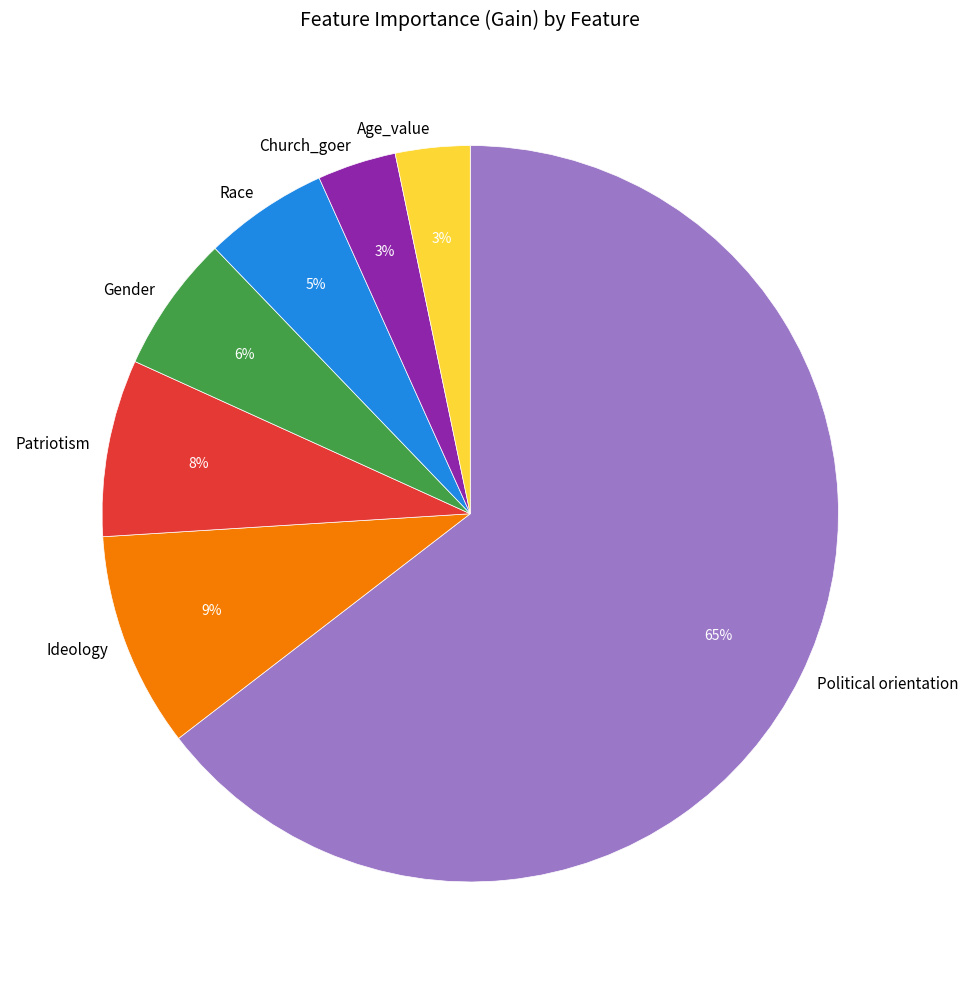

Which has a higher value, Age_value or Race?

Race